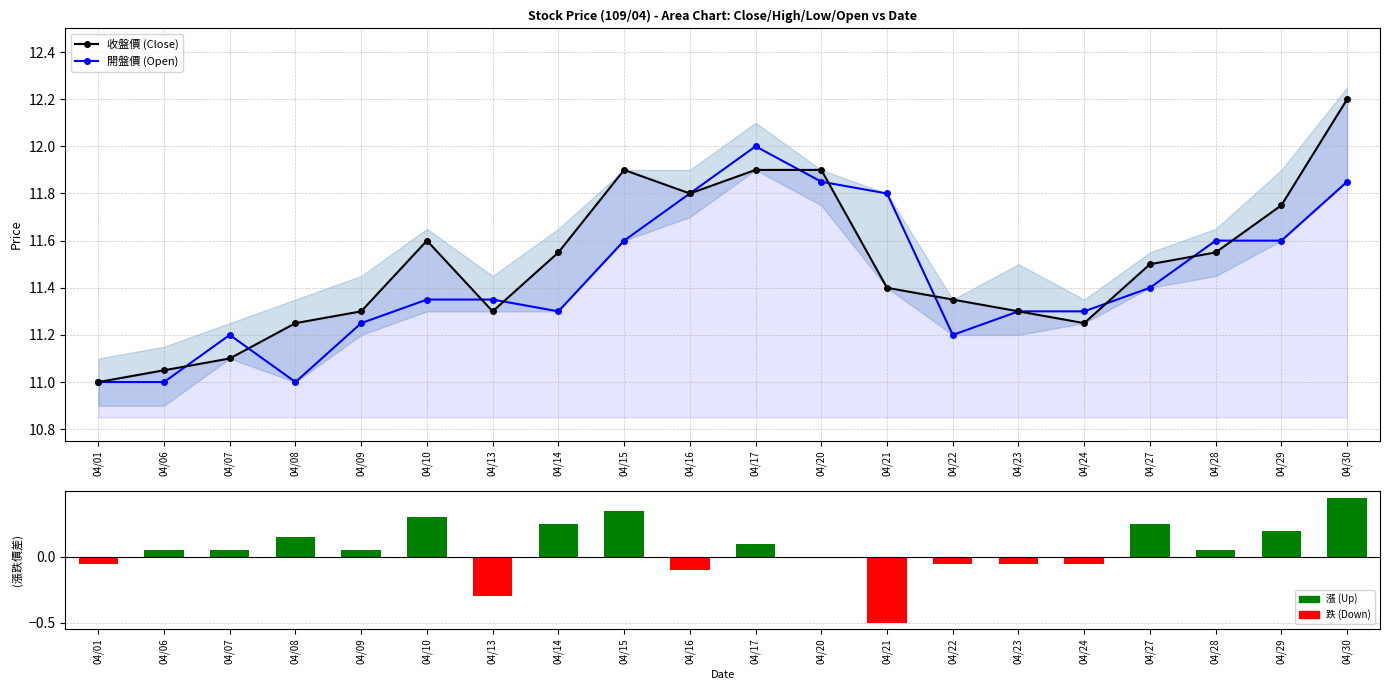

Are the bars horizontal?

No